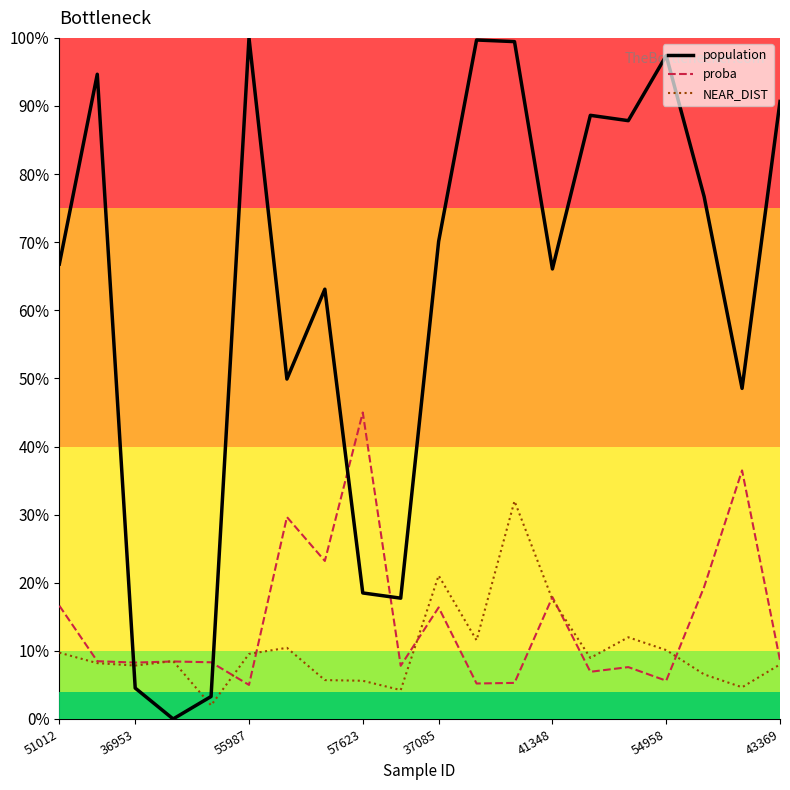

What is the maximum value shown in the chart?

100.0